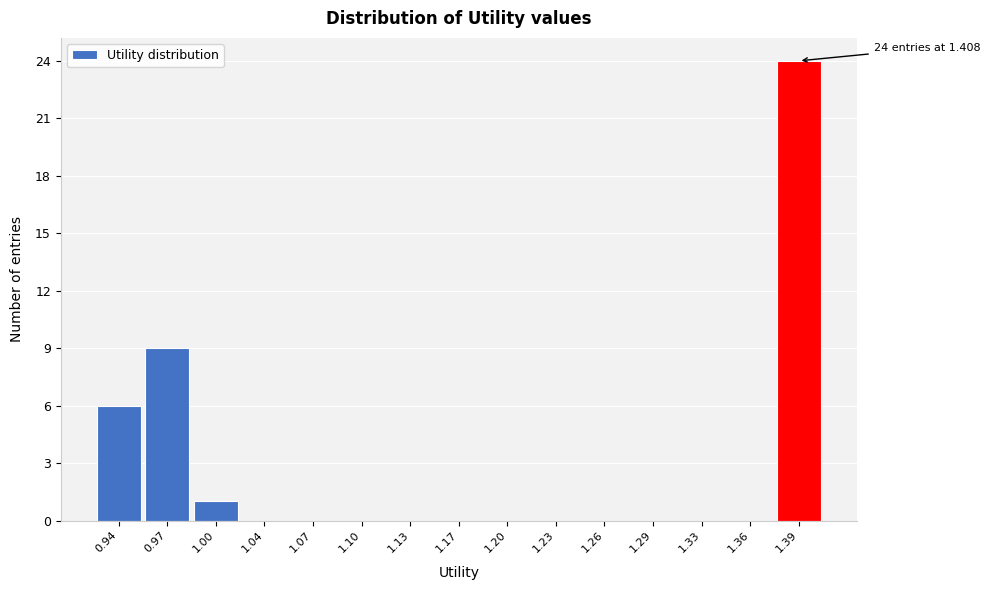

Reading left to right, list all the values displayed in this chart.

0.94=6	0.97=9	1.00=1	1.04=0	1.07=0	1.10=0	1.13=0	1.17=0	1.20=0	1.23=0	1.26=0	1.29=0	1.33=0	1.36=0	1.39=24